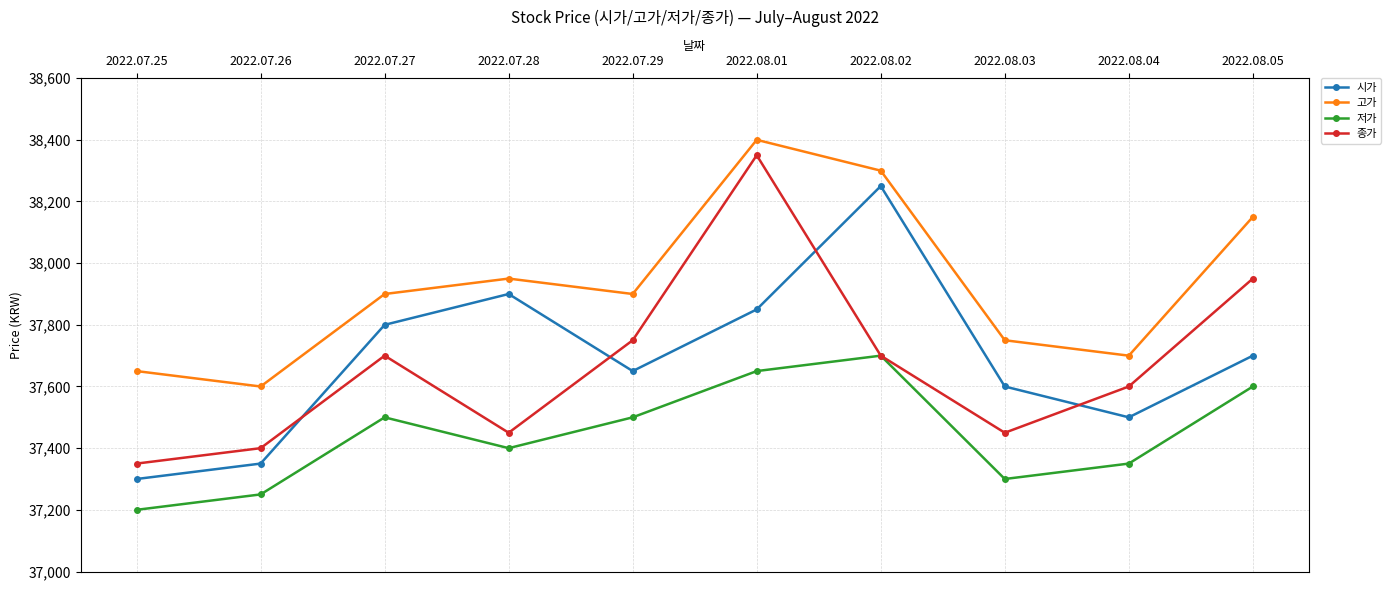

Where is the first local maximum for 저가?

2022.07.27